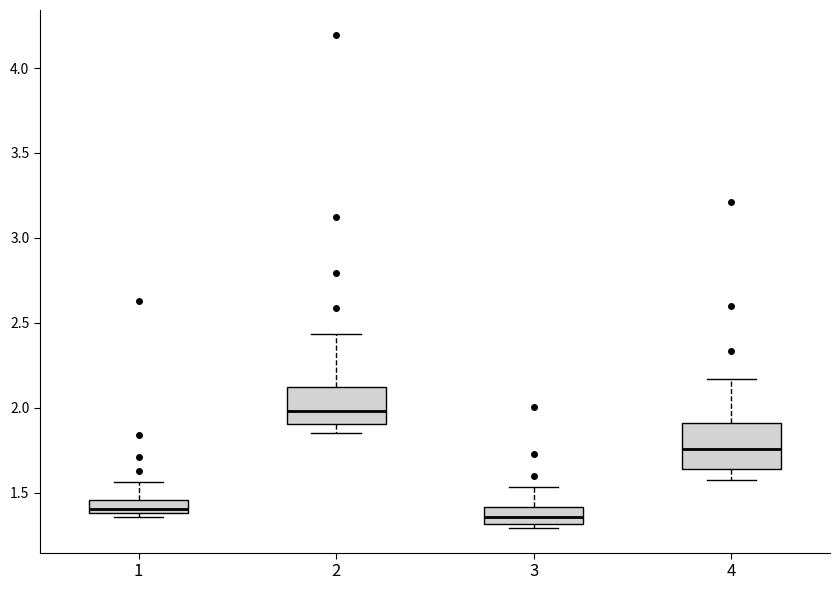

Which box is the tallest, from its lower edge to its upper edge?

4